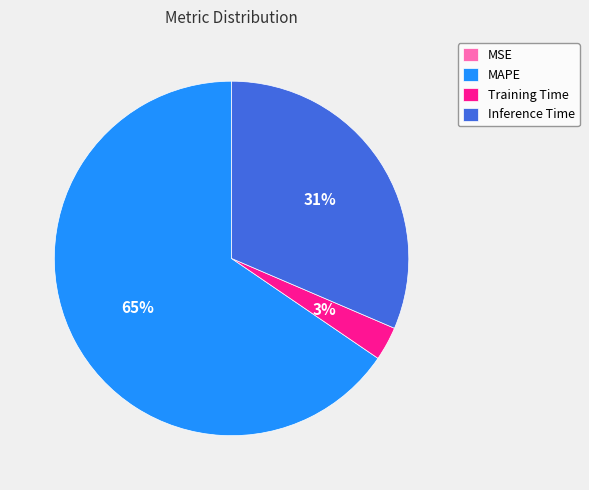

Which category has the biggest portion of the pie?

MAPE